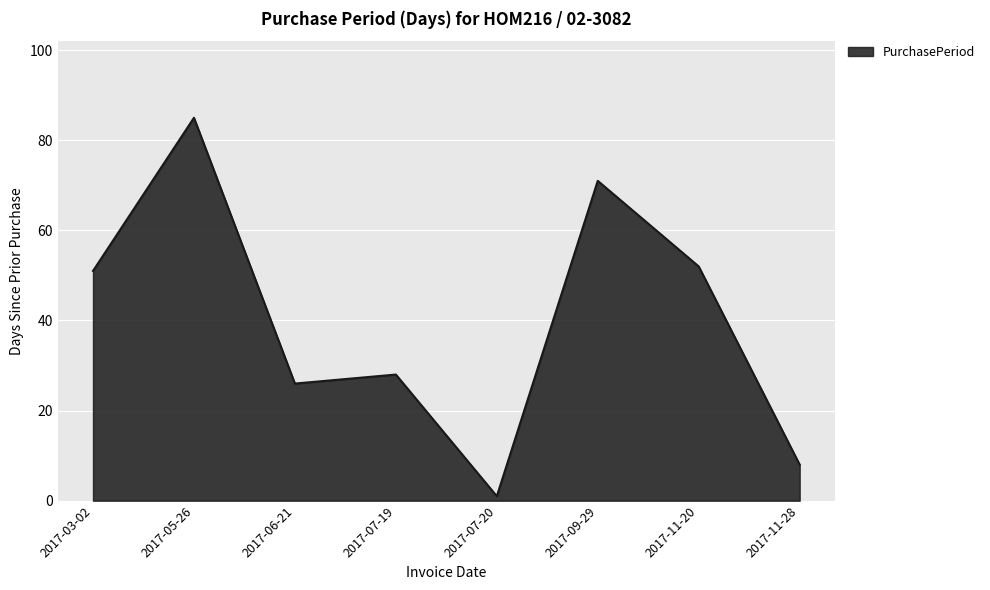

Rank the categories by value from lowest to highest.

2017-07-20, 2017-11-28, 2017-06-21, 2017-07-19, 2017-03-02, 2017-11-20, 2017-09-29, 2017-05-26